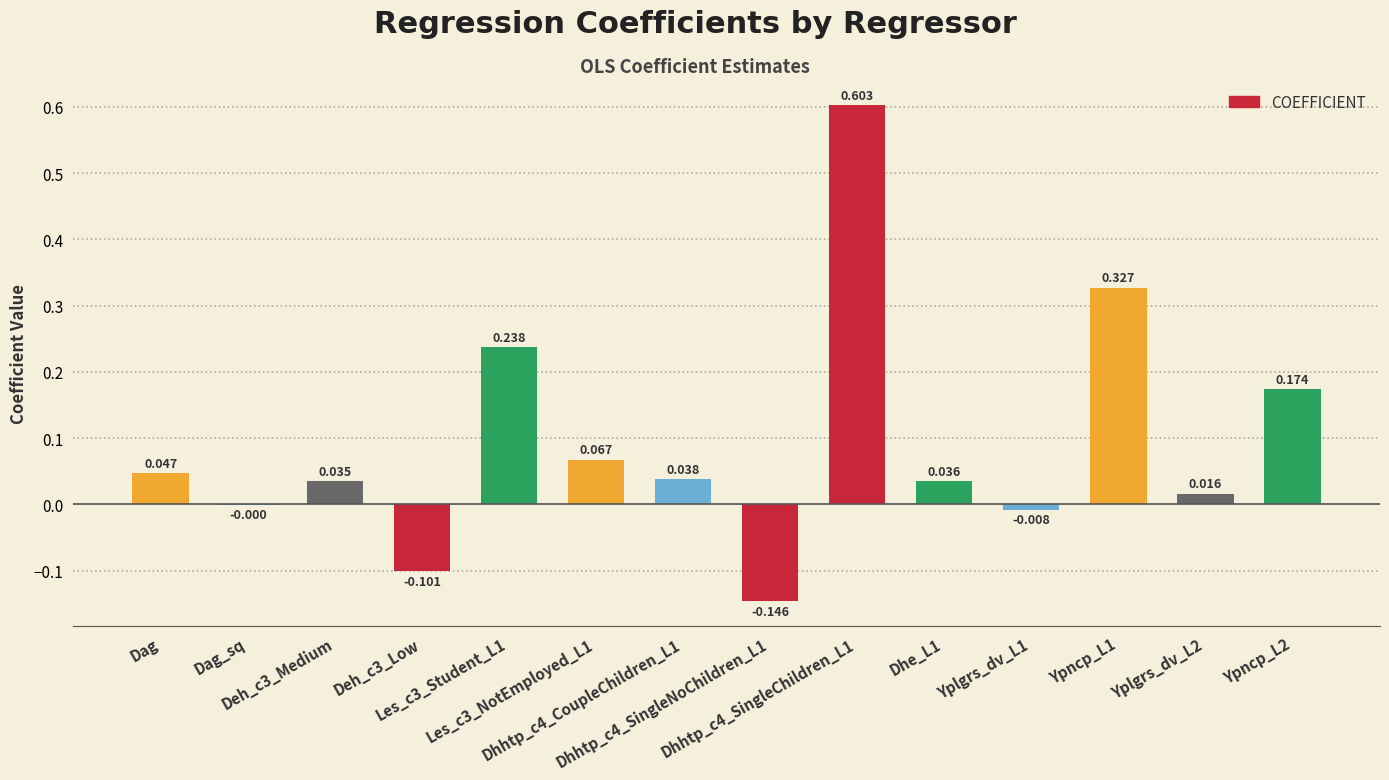

List the labels in order of value, largest first.

Dhhtp_c4_SingleChildren_L1, Ypncp_L1, Les_c3_Student_L1, Ypncp_L2, Les_c3_NotEmployed_L1, Dag, Dhhtp_c4_CoupleChildren_L1, Dhe_L1, Deh_c3_Medium, Yplgrs_dv_L2, Dag_sq, Yplgrs_dv_L1, Deh_c3_Low, Dhhtp_c4_SingleNoChildren_L1